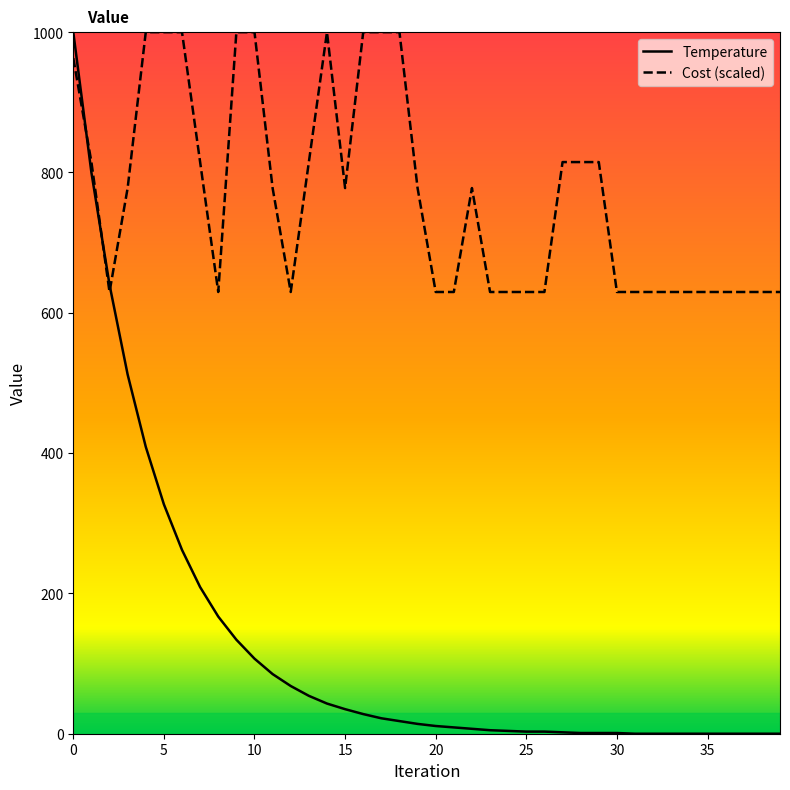

After their last crossing, which series has the higher values: Cost (scaled) or Temperature?

Cost (scaled)